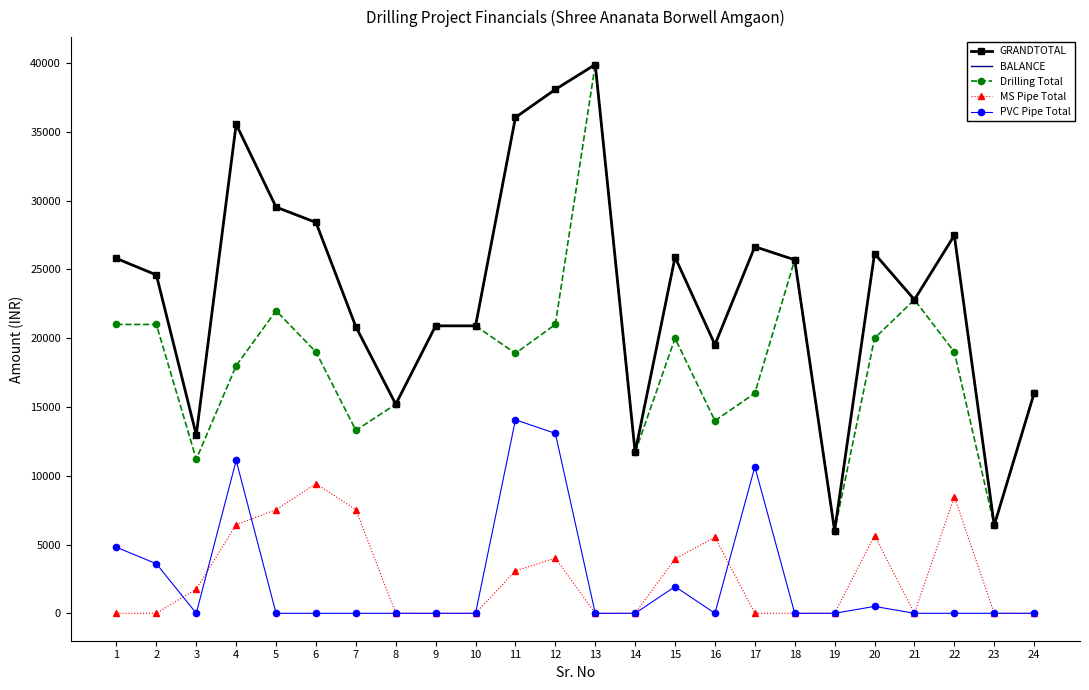

What is the difference between the highest and lowest values at 24?

16000.0